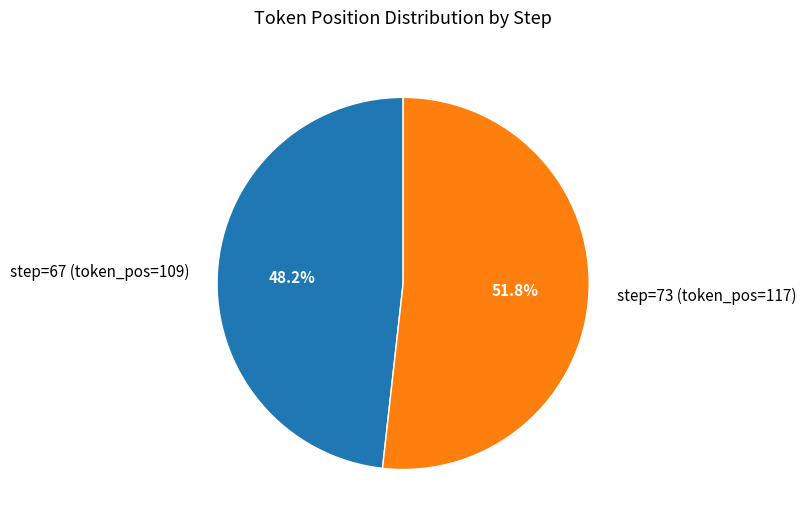

What is the majority slice?

step=73 (token_pos=117)